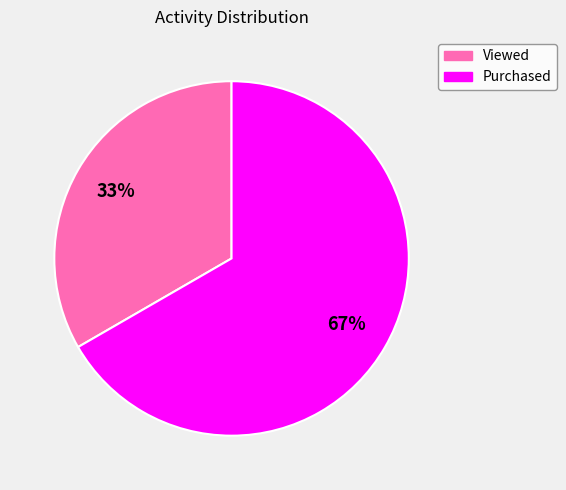

Is there any slice that represents more than half of the pie?

Yes